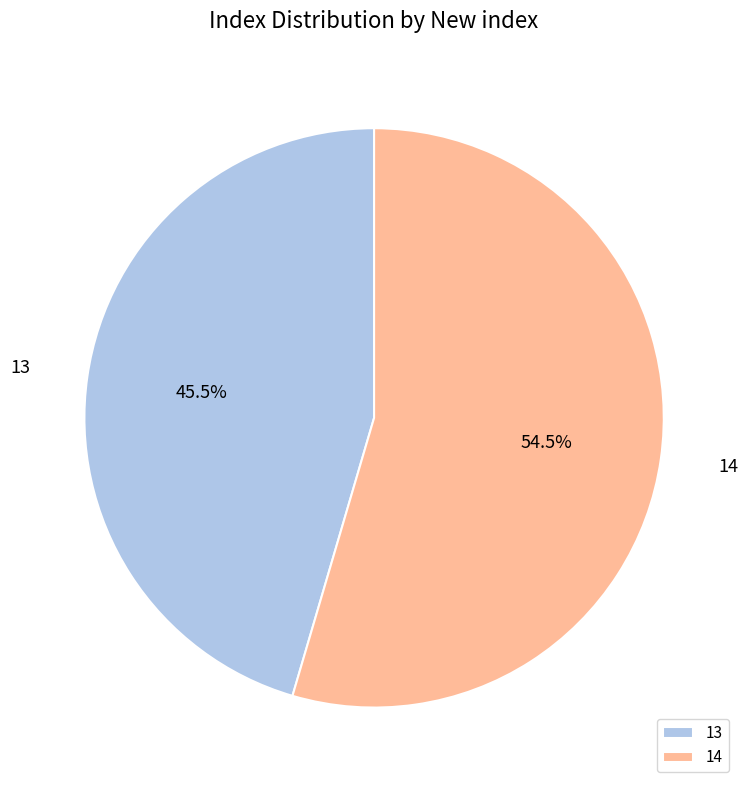

Rank the categories by value from lowest to highest.

13, 14